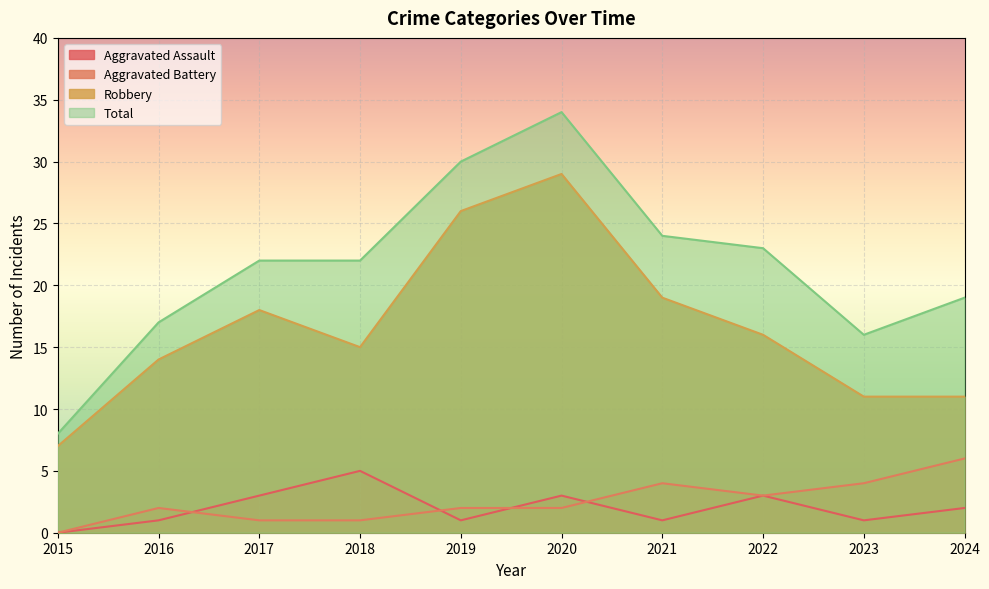

At which category is the sum across all series the highest?

2020